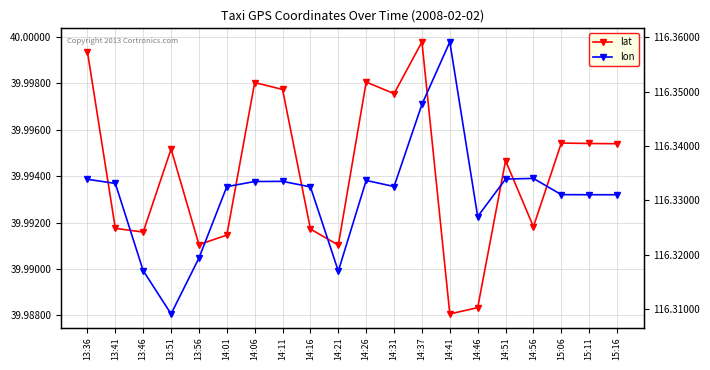

In lon, how many points are lower than both neighbors (excluding endpoints)?

4